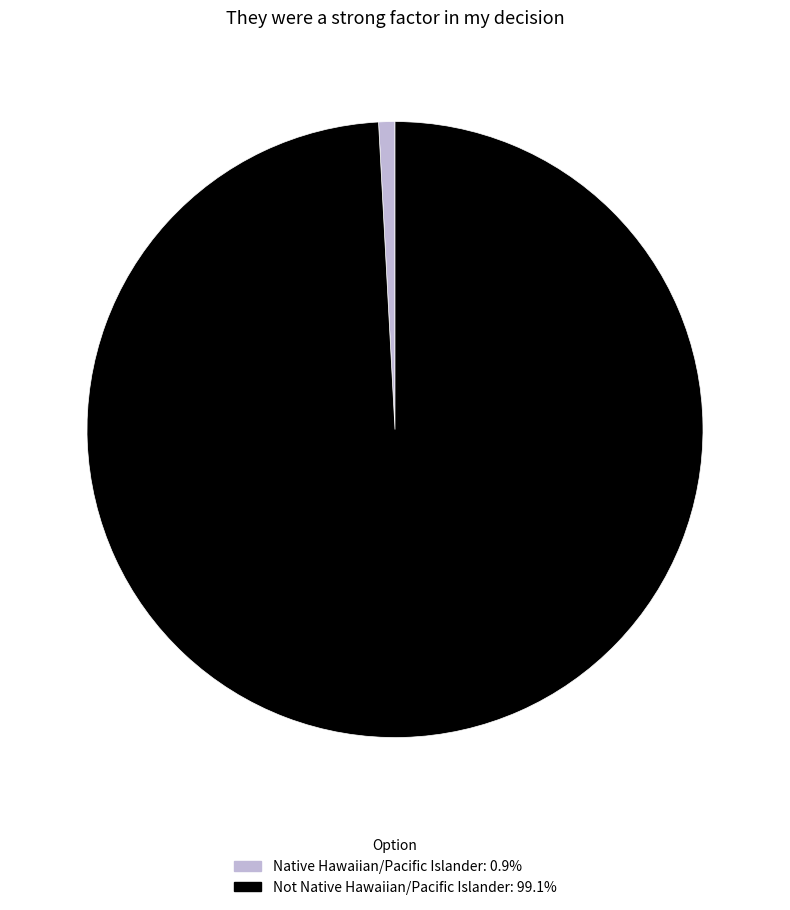

Which slice represents more than half of the pie?

Not Native Hawaiian/Pacific Islander